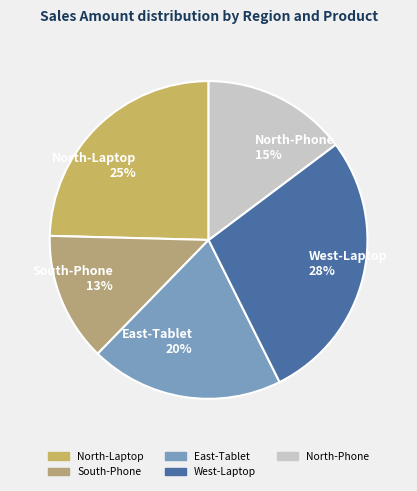

Approximately how many times larger is the value at South-Phone compared to North-Phone?

0.9